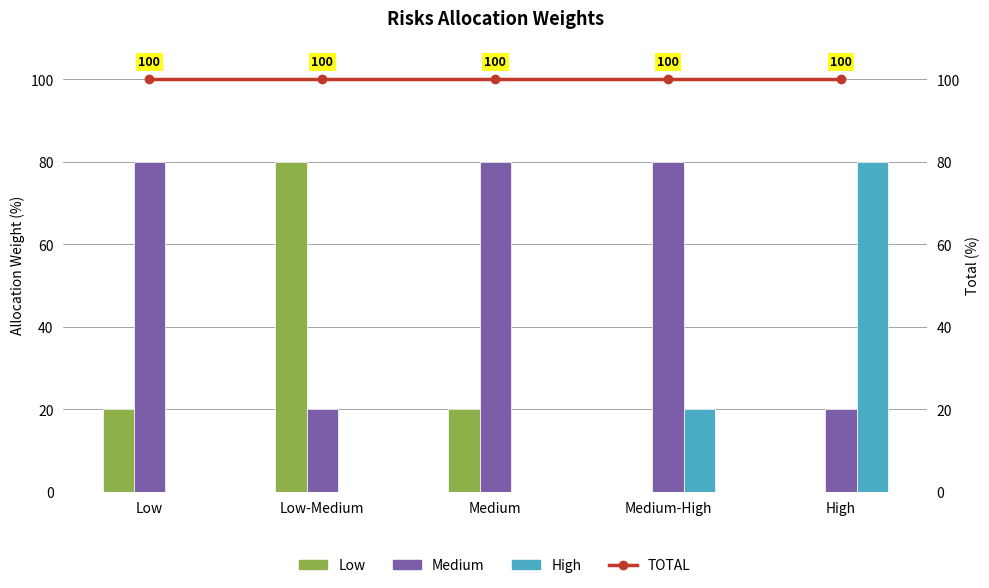

The TOTAL series shows 53 at Low. True or false?

False